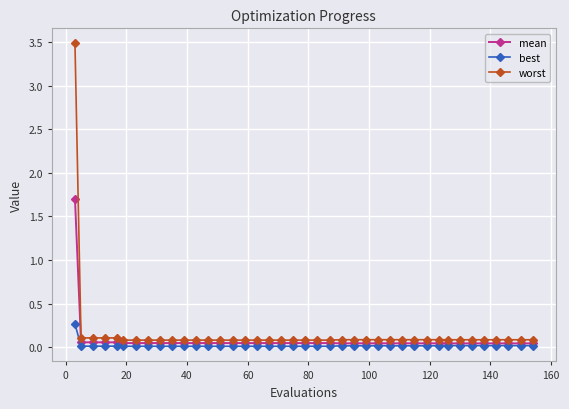

What is the greatest value displayed?

3.5